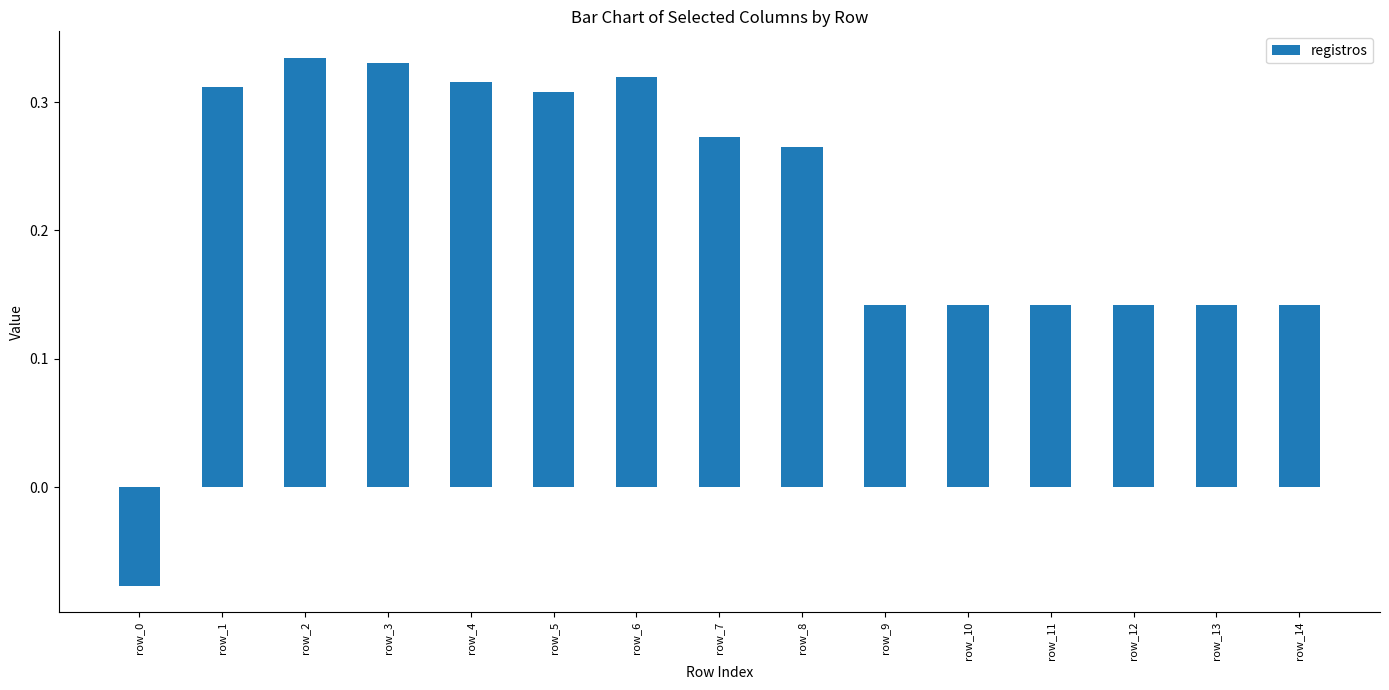

True or false: the data shows 0.2 at row_14.

False